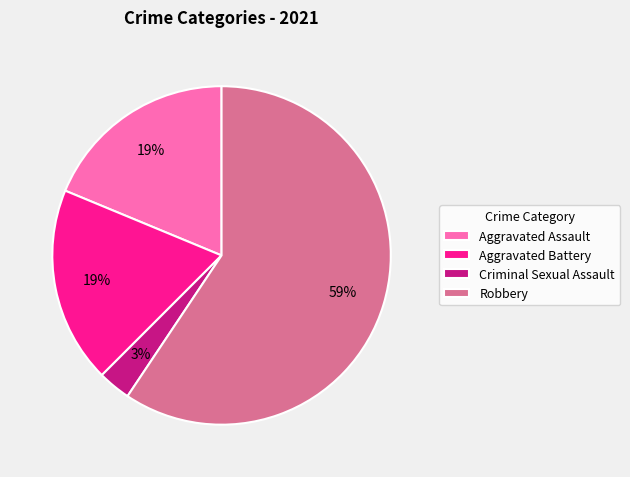

What is the ratio of the value at Aggravated Battery to the value at Robbery?

0.3